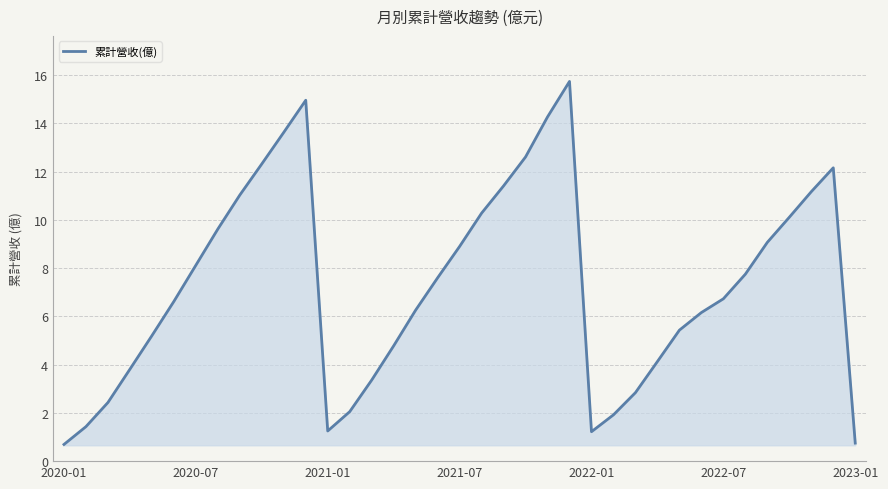

What is the greatest value displayed?

15.7